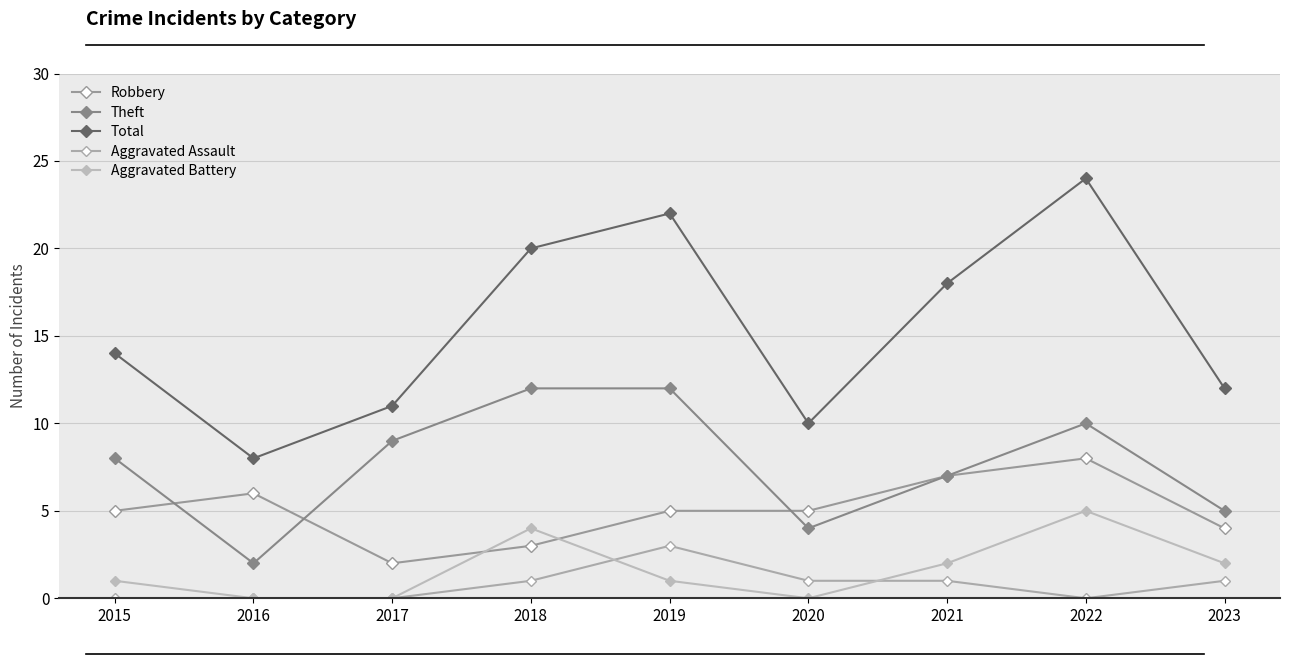

What is the greatest value displayed?

24